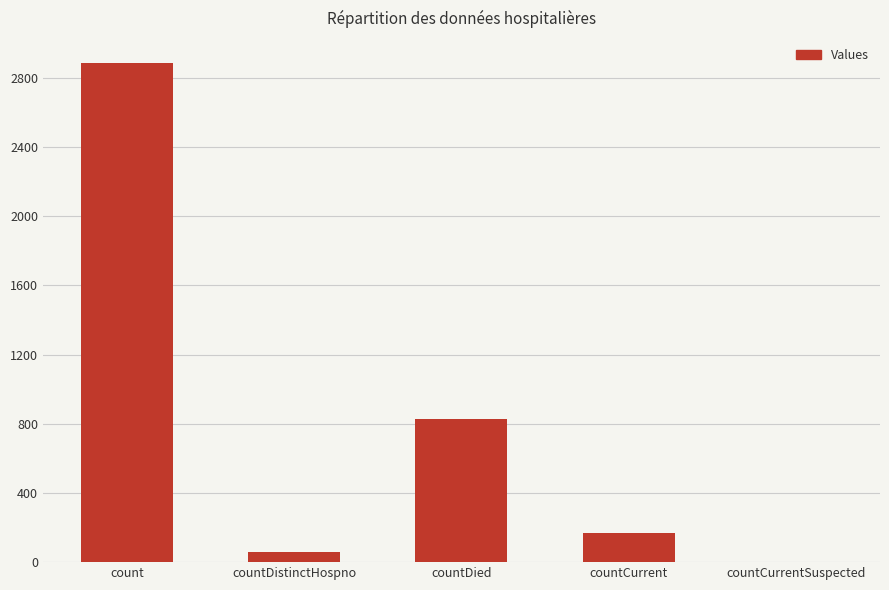

What is the difference between the values at countDistinctHospno and countCurrentSuspected?

57